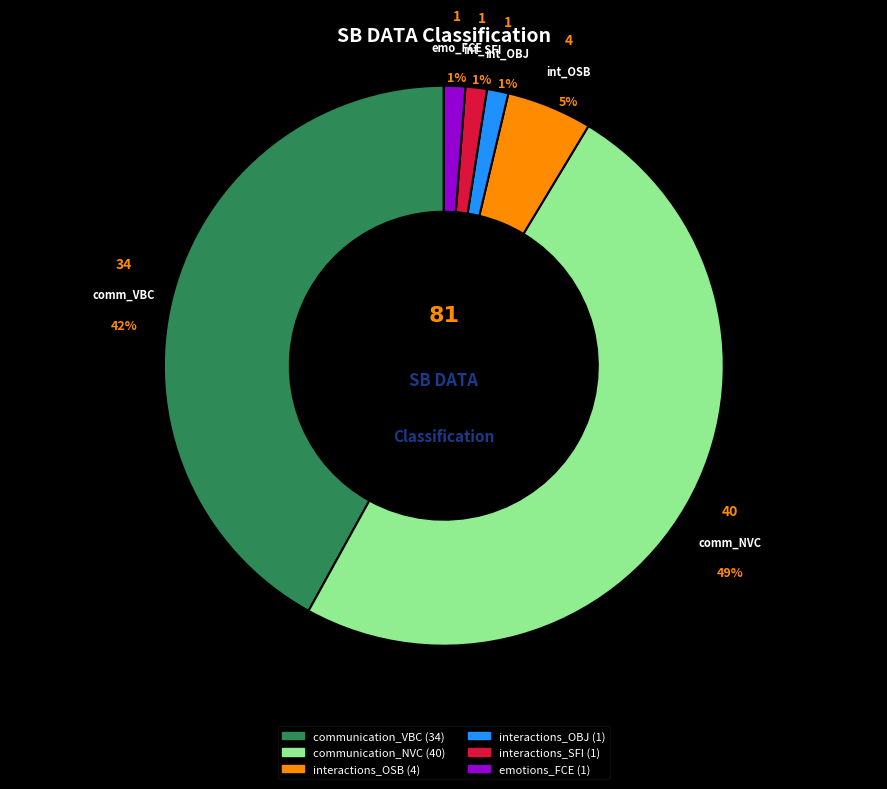

The interactions_OSB slice represents 16% of the pie. True or false?

False